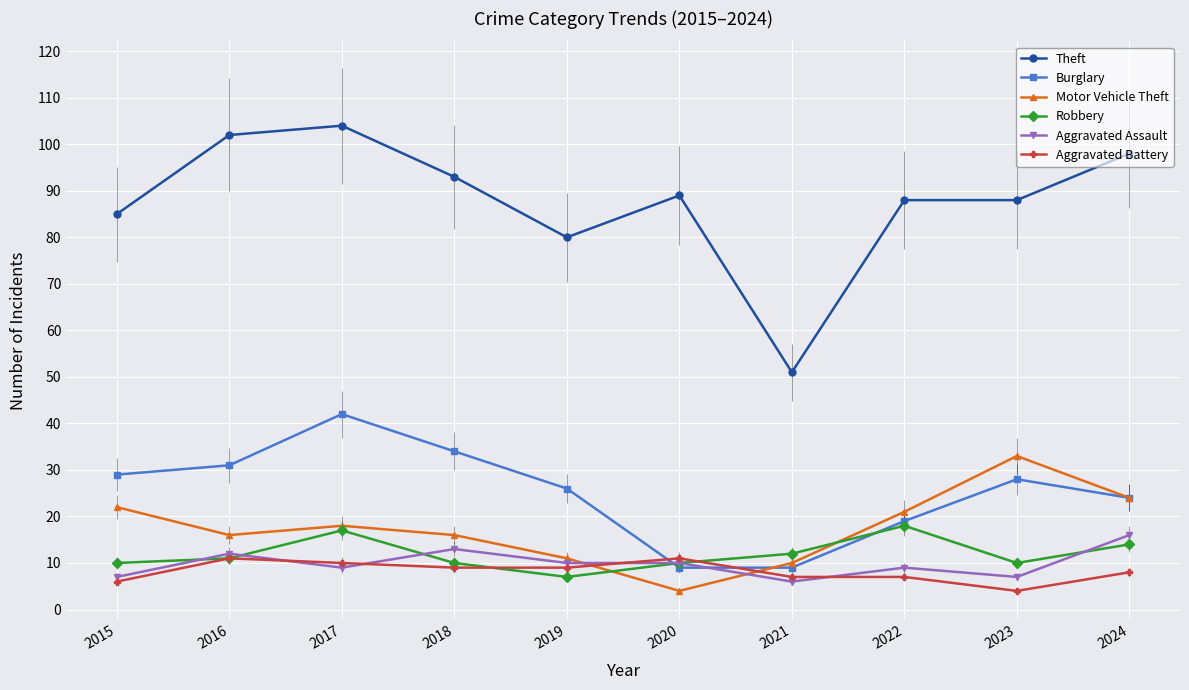

What is the spread (max minus min) of values at 2019?

73